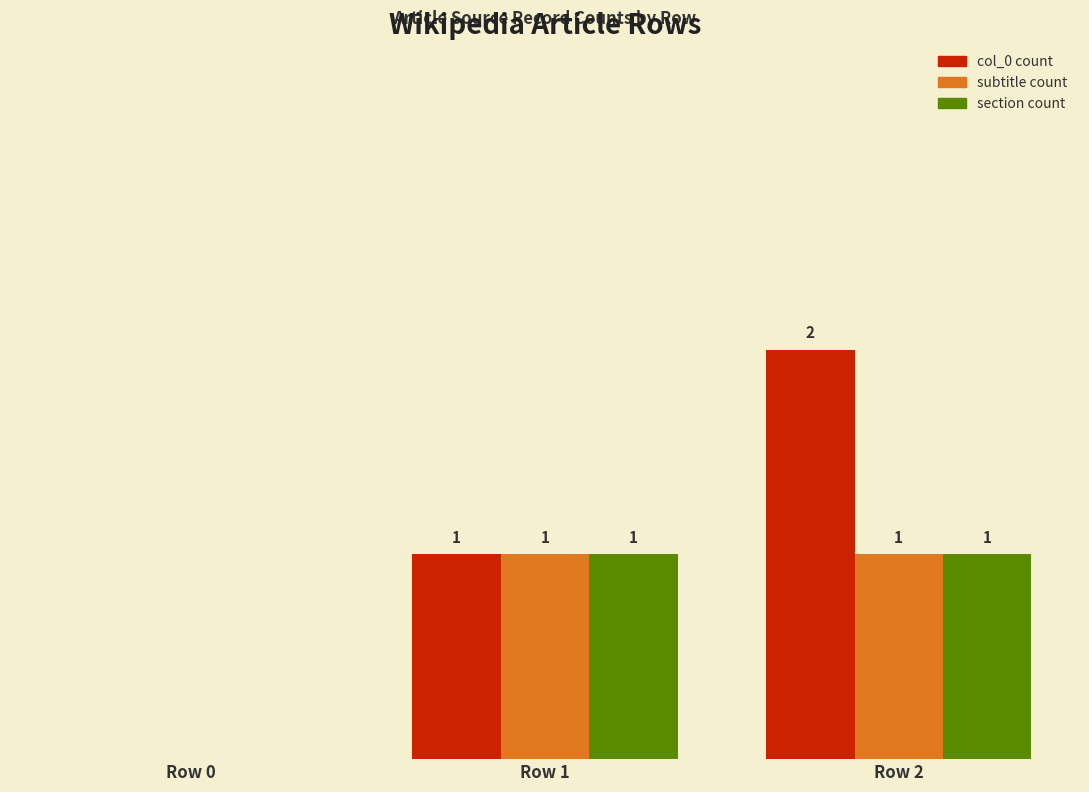

At which category is the sum across all series the highest?

Row 2